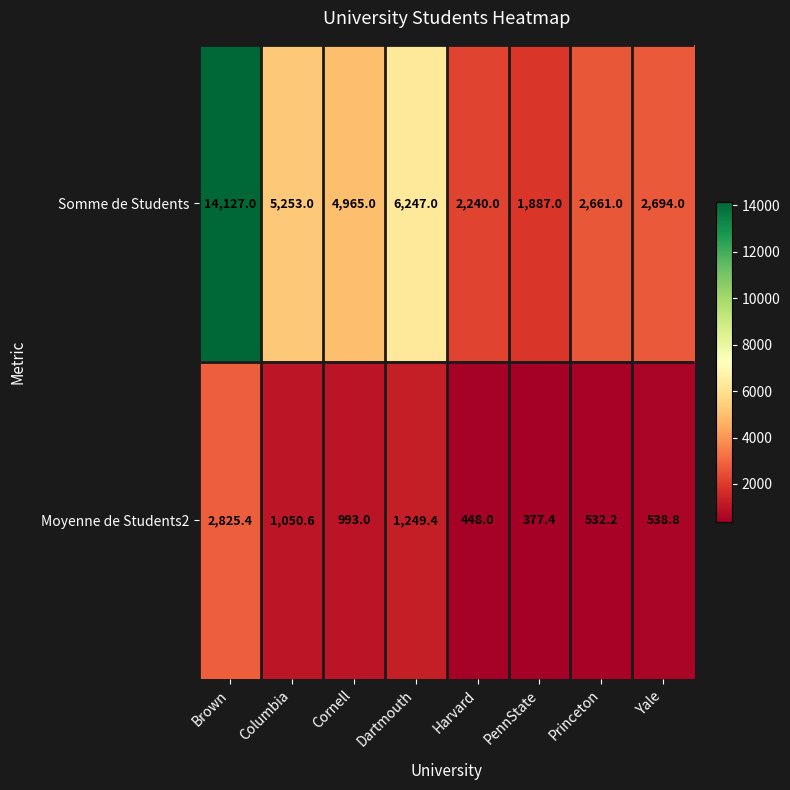

List the labels in order of Moyenne de Students2 value, largest first.

Brown, Dartmouth, Columbia, Cornell, Yale, Princeton, Harvard, PennState